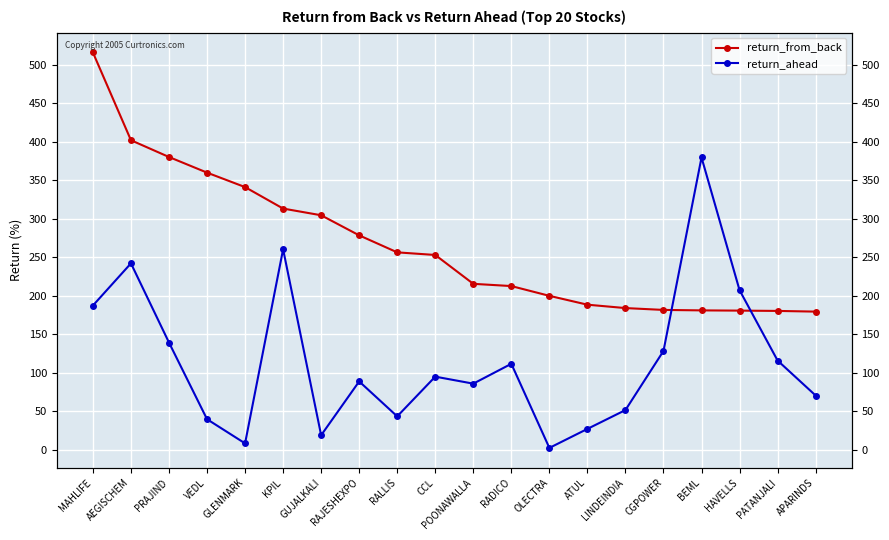

What is the label of the 14th point from the left?

ATUL